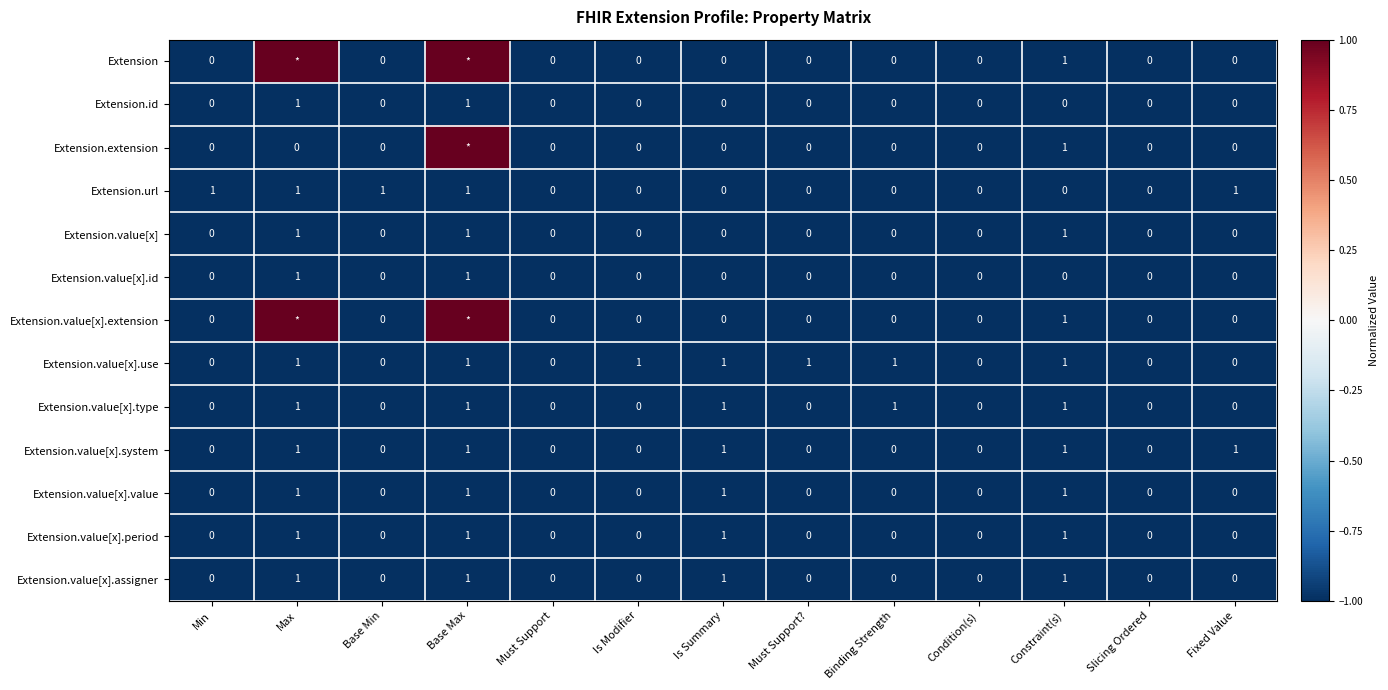

What is the greatest value displayed?

1.0